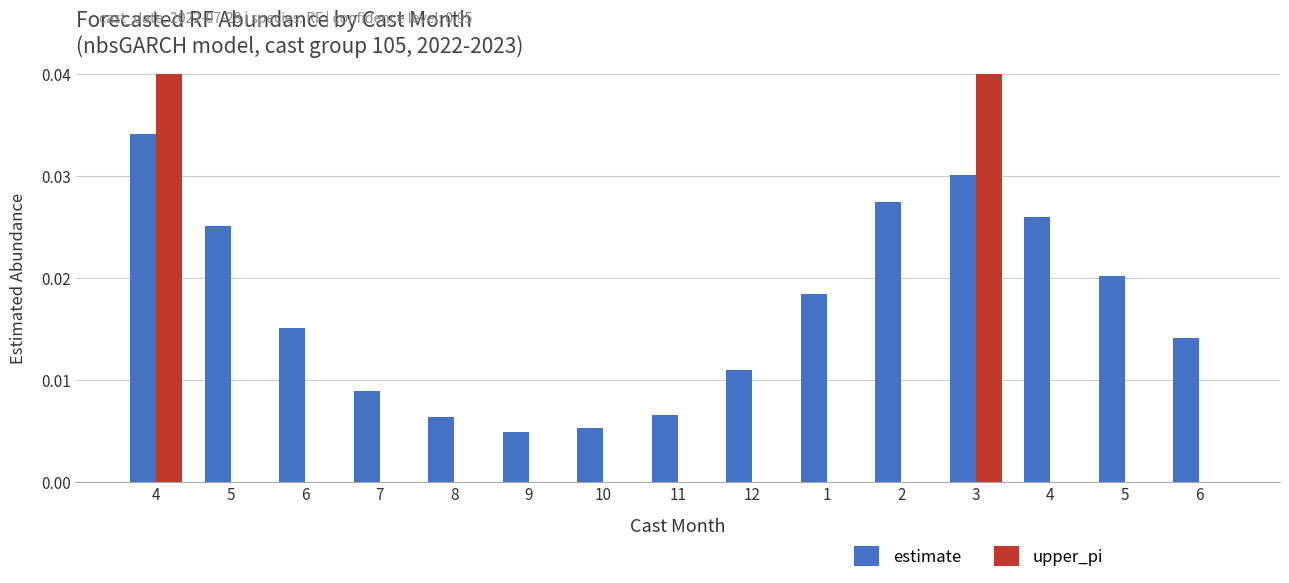

What is the difference between the maximum and minimum values in the upper_pi series?

1.0